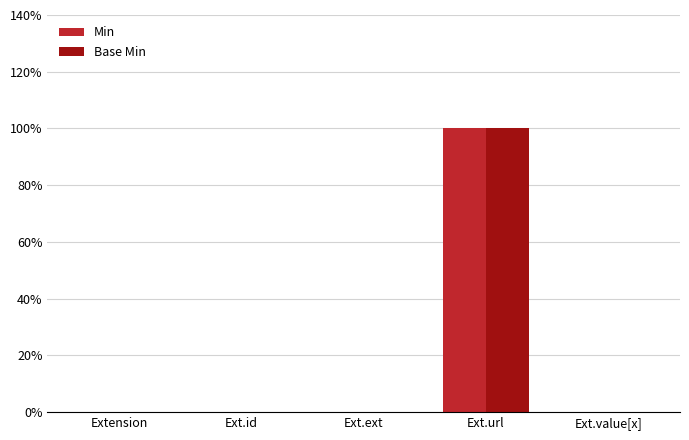

Count the Min values in the range 0 to 1.

5